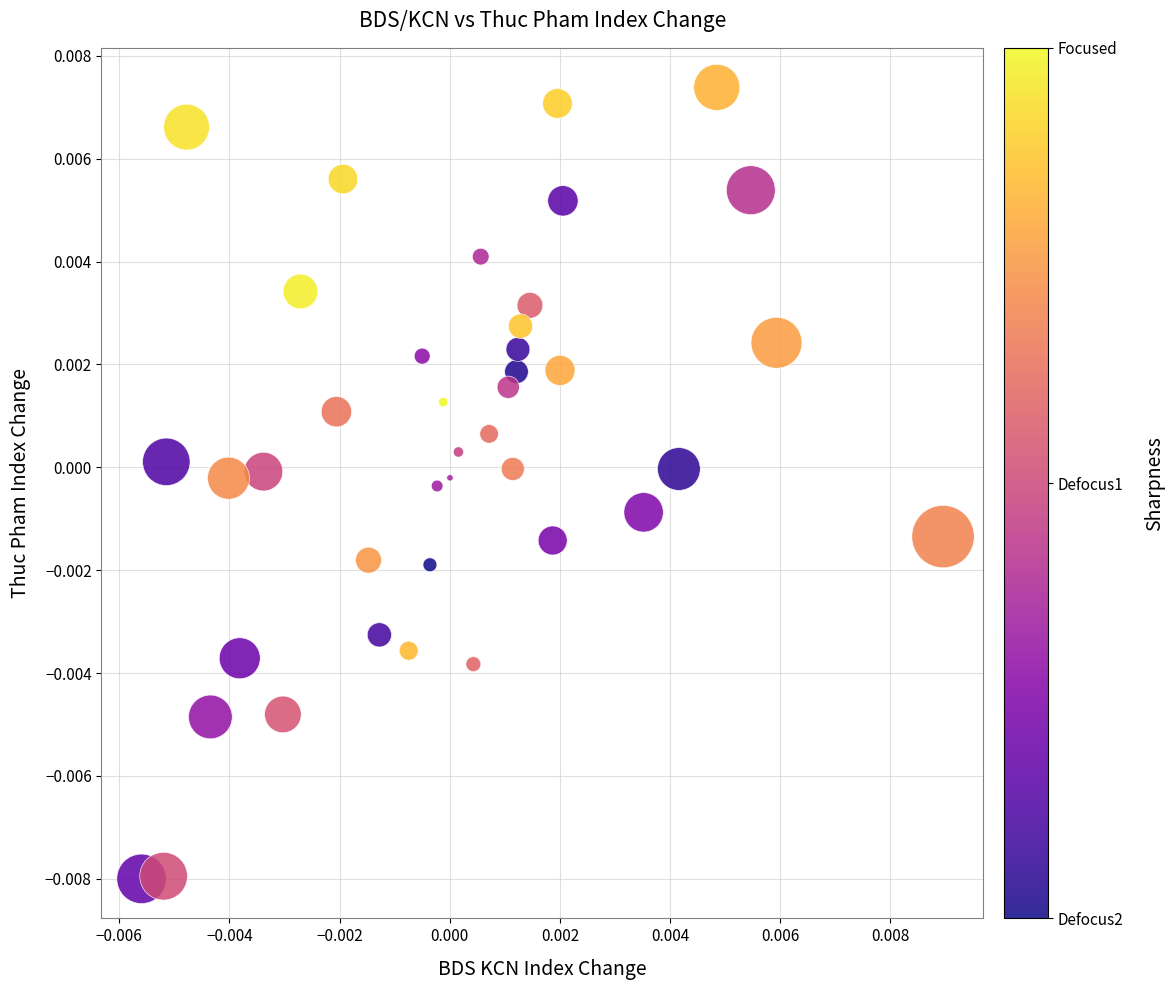

How many points are shown in the scatter plot?

40